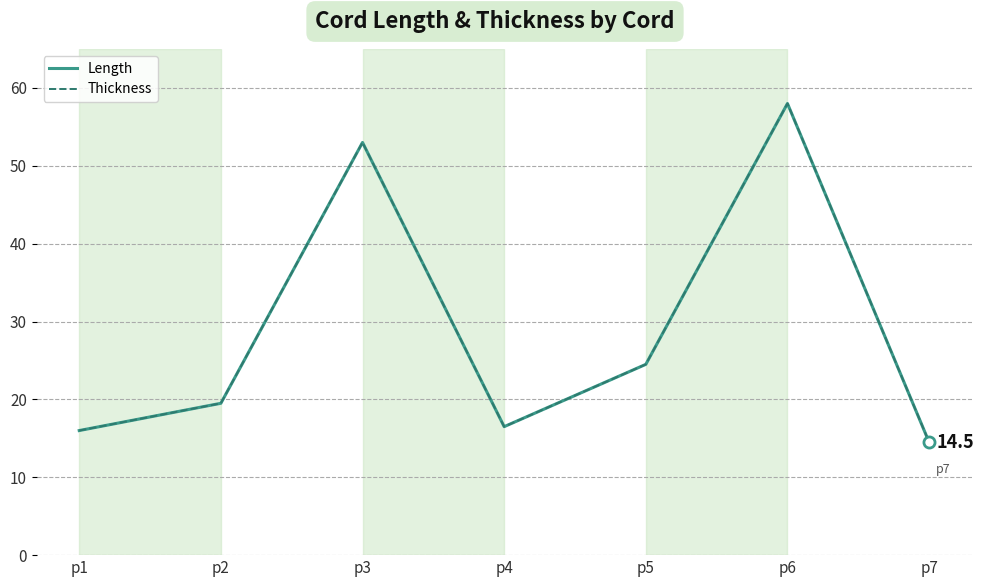

The Thickness series shows 4.9 at p4. True or false?

False